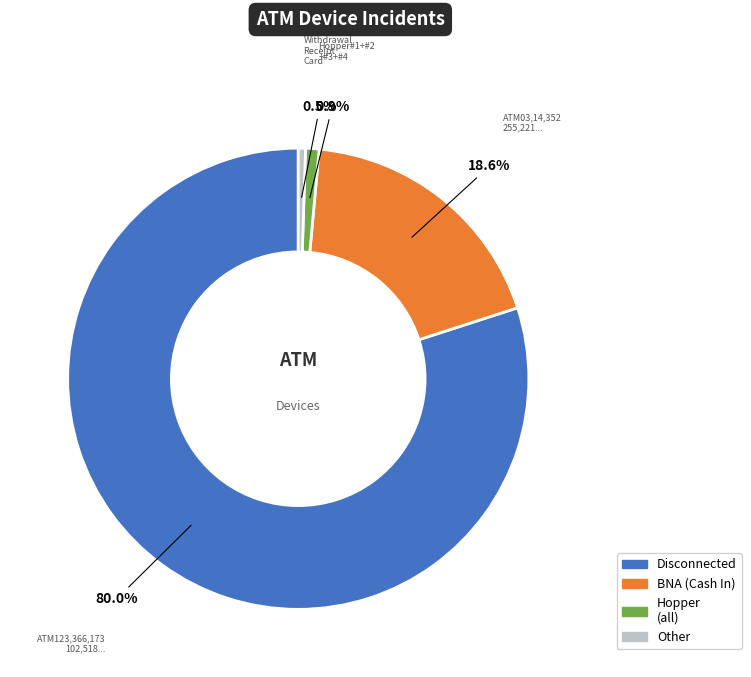

Does any single category account for the majority?

Yes